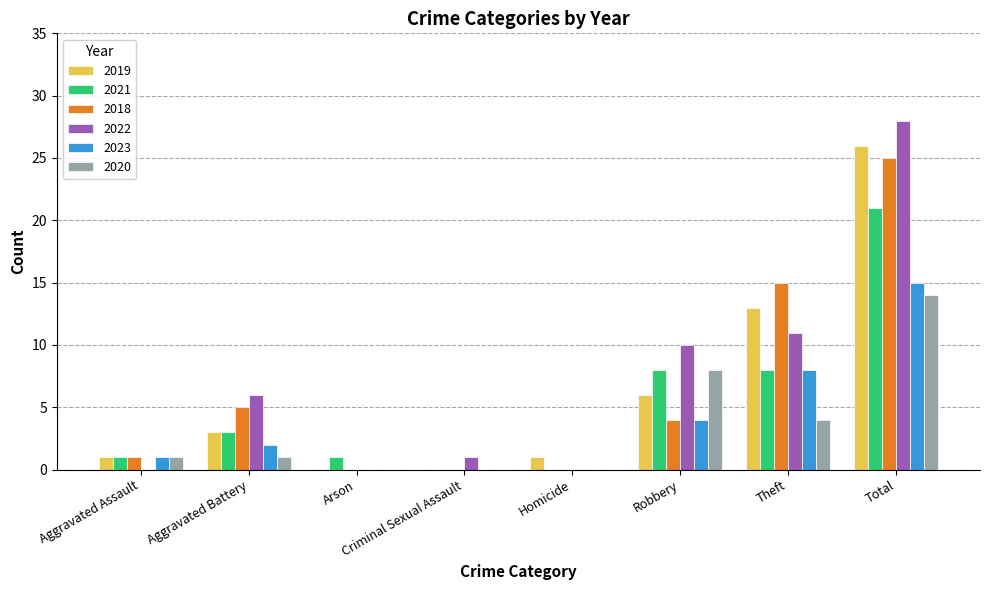

Reading left to right, extract all data points from this chart.

2019: Aggravated Assault=1	Aggravated Battery=3	Arson=0	Criminal Sexual Assault=0	Homicide=1	Robbery=6	Theft=13	Total=26
2021: Aggravated Assault=1	Aggravated Battery=3	Arson=1	Criminal Sexual Assault=0	Homicide=0	Robbery=8	Theft=8	Total=21
2018: Aggravated Assault=1	Aggravated Battery=5	Arson=0	Criminal Sexual Assault=0	Homicide=0	Robbery=4	Theft=15	Total=25
2022: Aggravated Assault=0	Aggravated Battery=6	Arson=0	Criminal Sexual Assault=1	Homicide=0	Robbery=10	Theft=11	Total=28
2023: Aggravated Assault=1	Aggravated Battery=2	Arson=0	Criminal Sexual Assault=0	Homicide=0	Robbery=4	Theft=8	Total=15
2020: Aggravated Assault=1	Aggravated Battery=1	Arson=0	Criminal Sexual Assault=0	Homicide=0	Robbery=8	Theft=4	Total=14